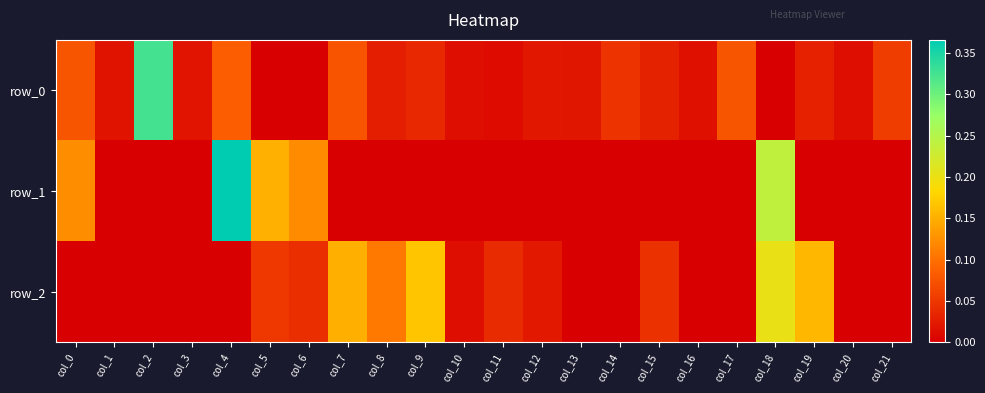

What is the difference between the maximum and minimum values in the row_0 series?

0.3